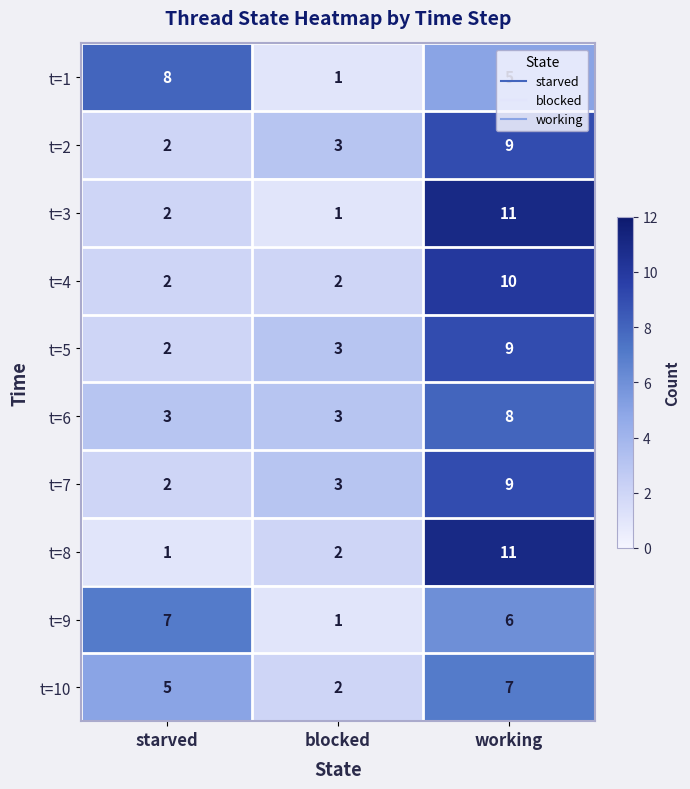

Is it true that t=10 equals 7 at starved?

False